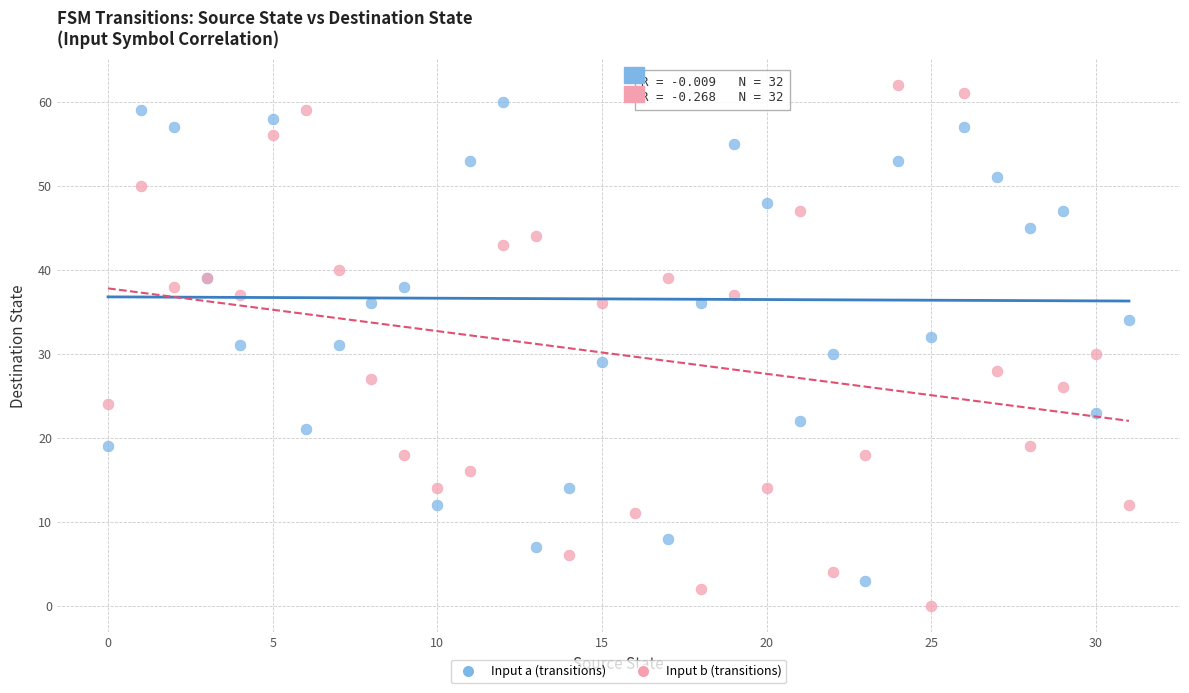

Which series reaches the minimum Y coordinate?

Input b (transitions)